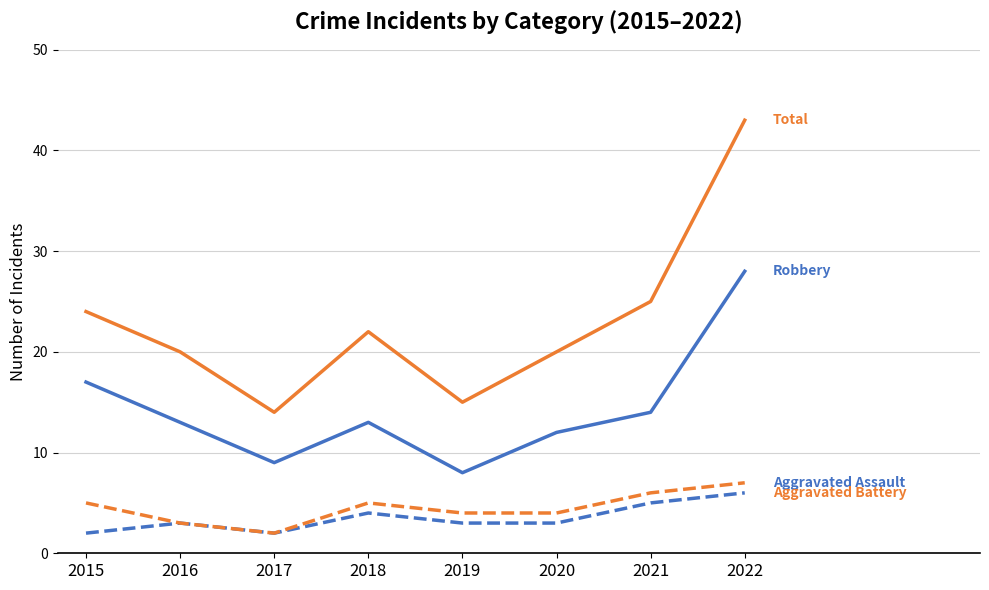

What is the difference between the highest and lowest values at 2016?

17